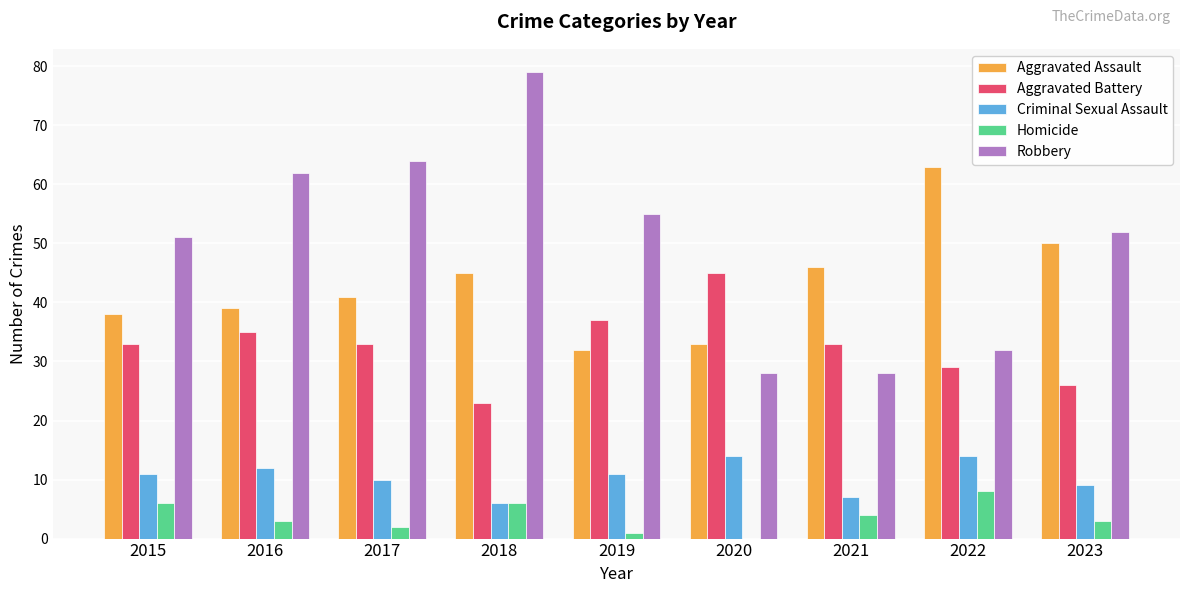

Where does the Homicide series first go above 3?

2015